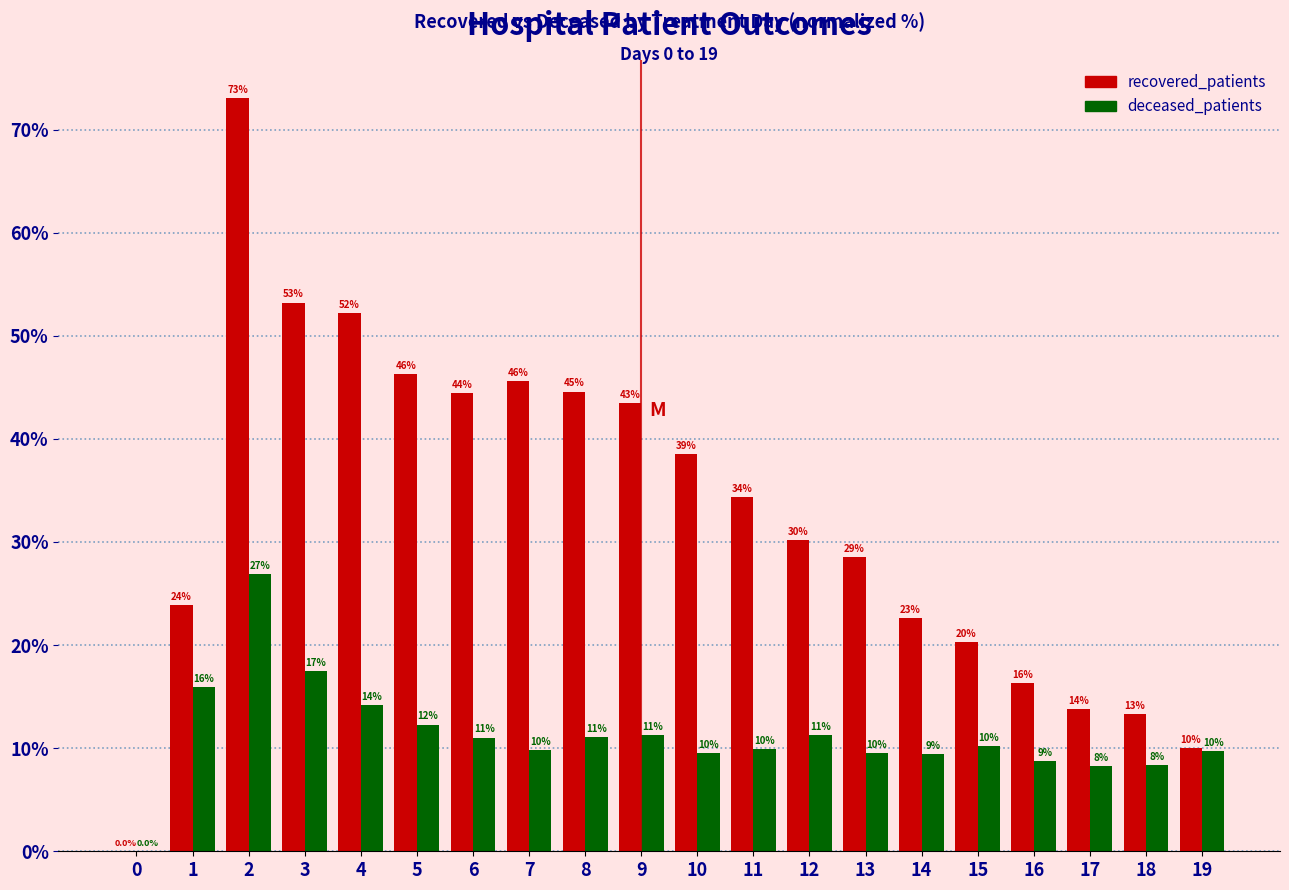

True or false: deceased_patients has a value of 12.1 at 0.

False